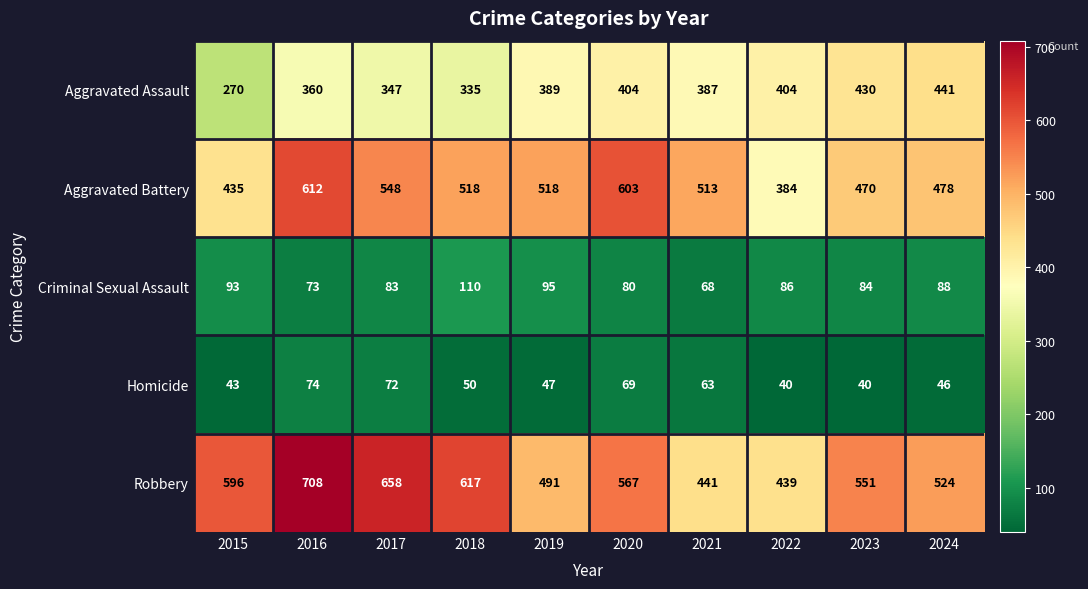

What is the lowest value of the Criminal Sexual Assault series?

68